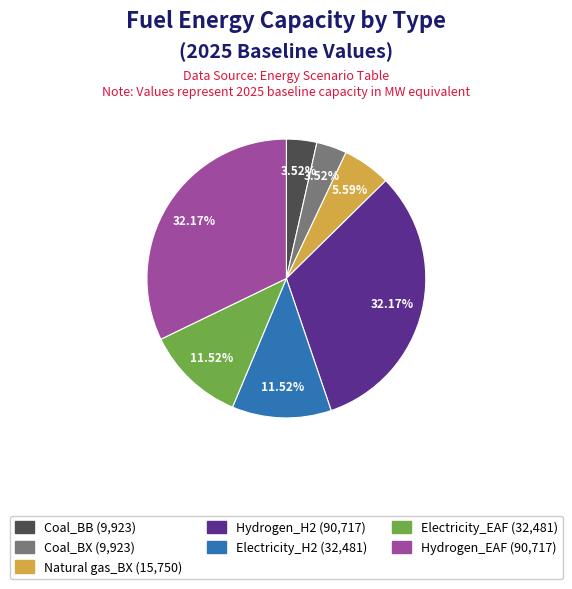

Combined, do Hydrogen_EAF and Hydrogen_H2 account for over 50%?

Yes